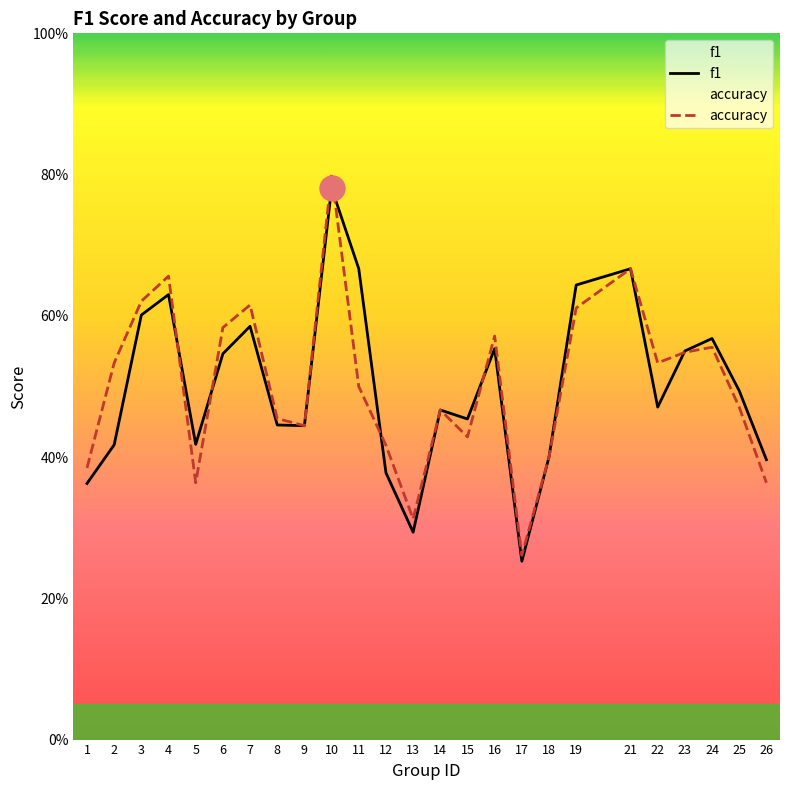

After their last crossing, which series has the higher values: f1 or accuracy?

f1